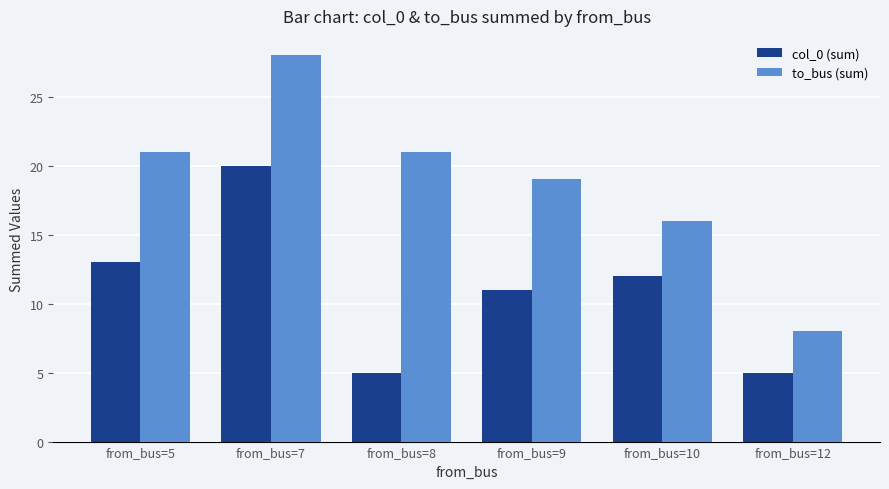

What is the difference between the second highest and second lowest values in the col_0 (sum) series?

8